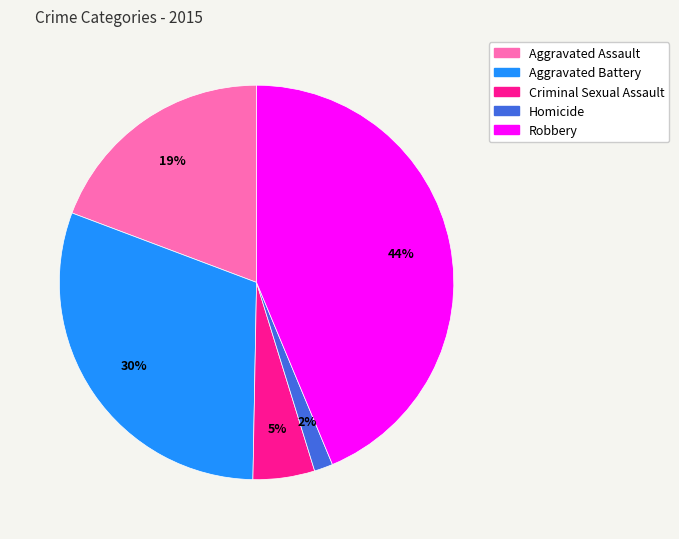

What is the ratio of the value at Criminal Sexual Assault to the value at Aggravated Assault?

0.3